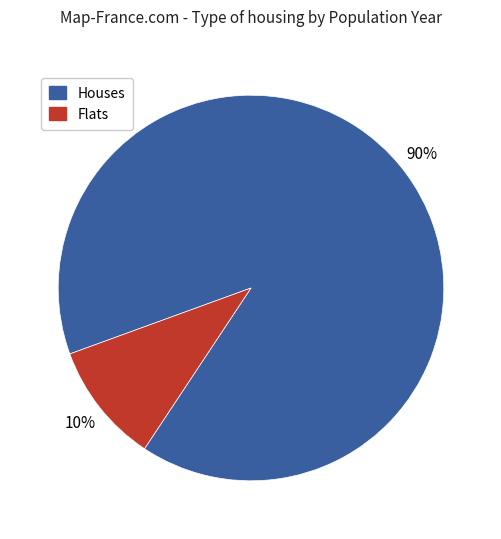

Count the number of slices in the pie.

2